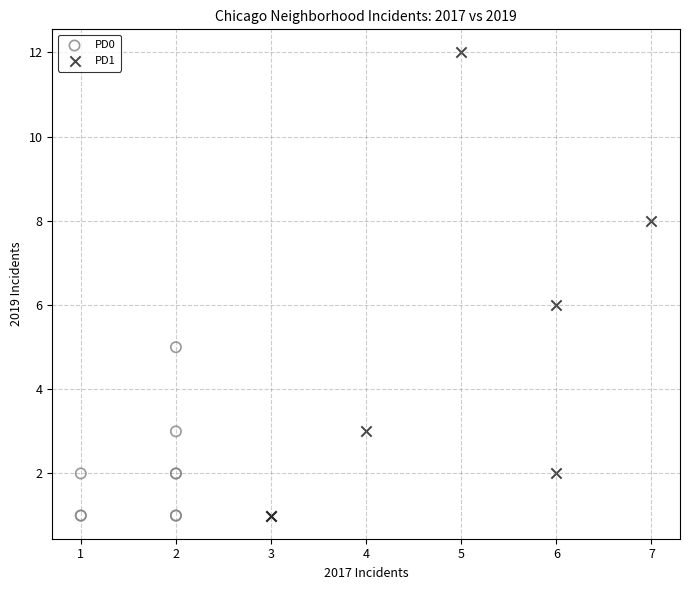

Which series contains the highest Y value?

PD1